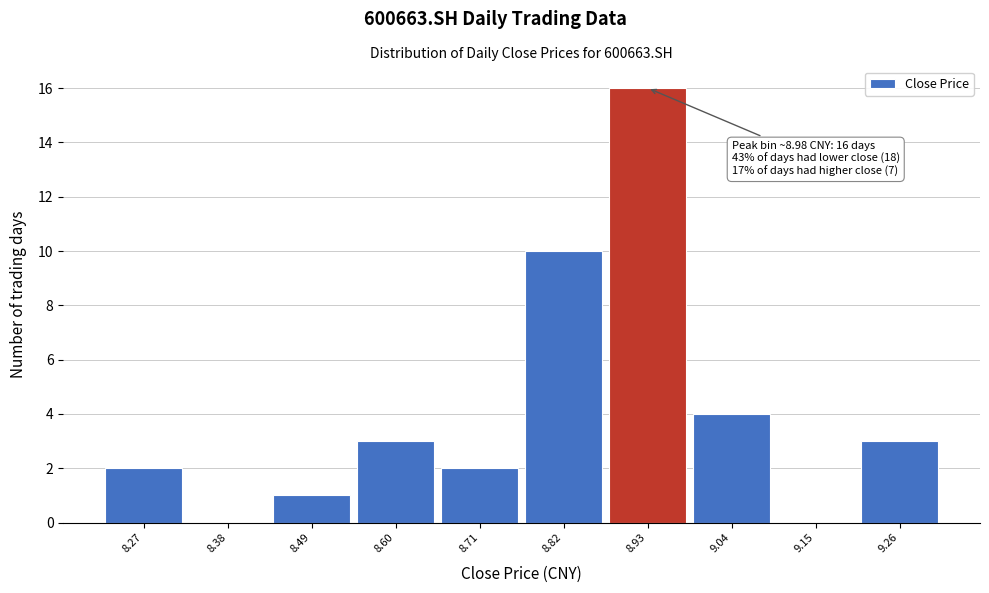

Reading left to right, what are all the values shown in this chart?

8.27=2	8.38=0	8.49=1	8.60=3	8.71=2	8.82=10	8.93=16	9.04=4	9.15=0	9.26=3